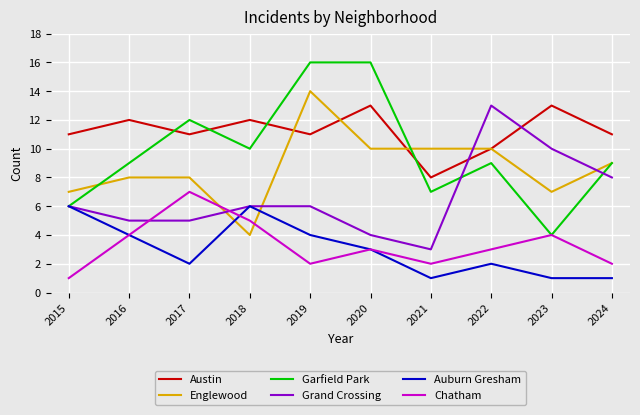

Is the value of Grand Crossing at 2020 greater than the value of Chatham at 2017?

No